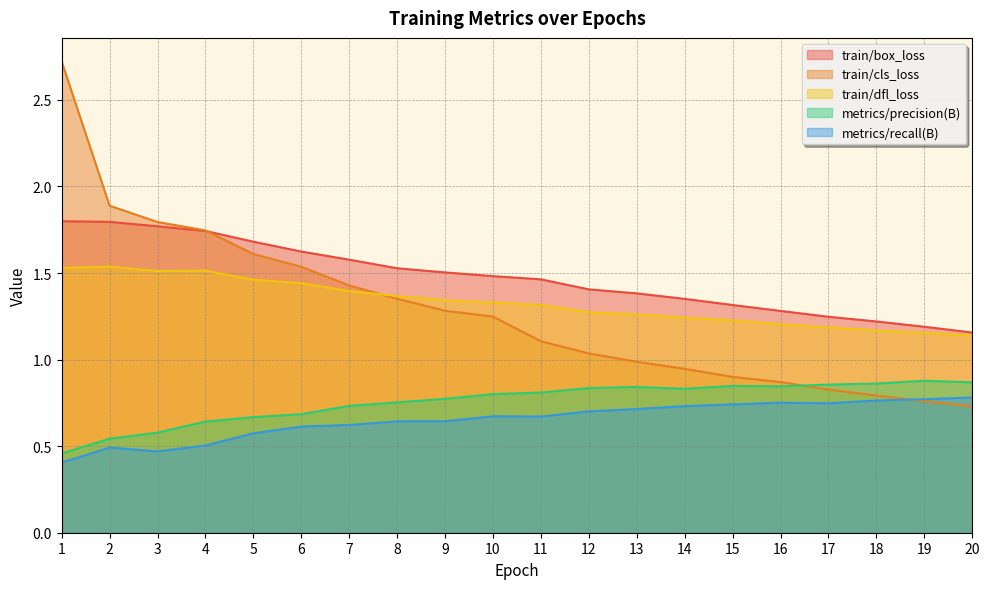

Reading left to right, what are all the values shown in this chart?

train/box_loss: 1=1.8	2=1.8	3=1.8	4=1.7	5=1.7	6=1.6	7=1.6	8=1.5	9=1.5	10=1.5	11=1.5	12=1.4	13=1.4	14=1.4	15=1.3	16=1.3	17=1.2	18=1.2	19=1.2	20=1.2
train/cls_loss: 1=2.7	2=1.9	3=1.8	4=1.7	5=1.6	6=1.5	7=1.4	8=1.4	9=1.3	10=1.2	11=1.1	12=1.0	13=1.0	14=0.9	15=0.9	16=0.9	17=0.8	18=0.8	19=0.8	20=0.7
train/dfl_loss: 1=1.5	2=1.5	3=1.5	4=1.5	5=1.5	6=1.4	7=1.4	8=1.4	9=1.3	10=1.3	11=1.3	12=1.3	13=1.3	14=1.2	15=1.2	16=1.2	17=1.2	18=1.2	19=1.2	20=1.1
metrics/precision(B): 1=0.5	2=0.5	3=0.6	4=0.6	5=0.7	6=0.7	7=0.7	8=0.8	9=0.8	10=0.8	11=0.8	12=0.8	13=0.8	14=0.8	15=0.8	16=0.8	17=0.9	18=0.9	19=0.9	20=0.9
metrics/recall(B): 1=0.4	2=0.5	3=0.5	4=0.5	5=0.6	6=0.6	7=0.6	8=0.6	9=0.6	10=0.7	11=0.7	12=0.7	13=0.7	14=0.7	15=0.7	16=0.8	17=0.7	18=0.8	19=0.8	20=0.8